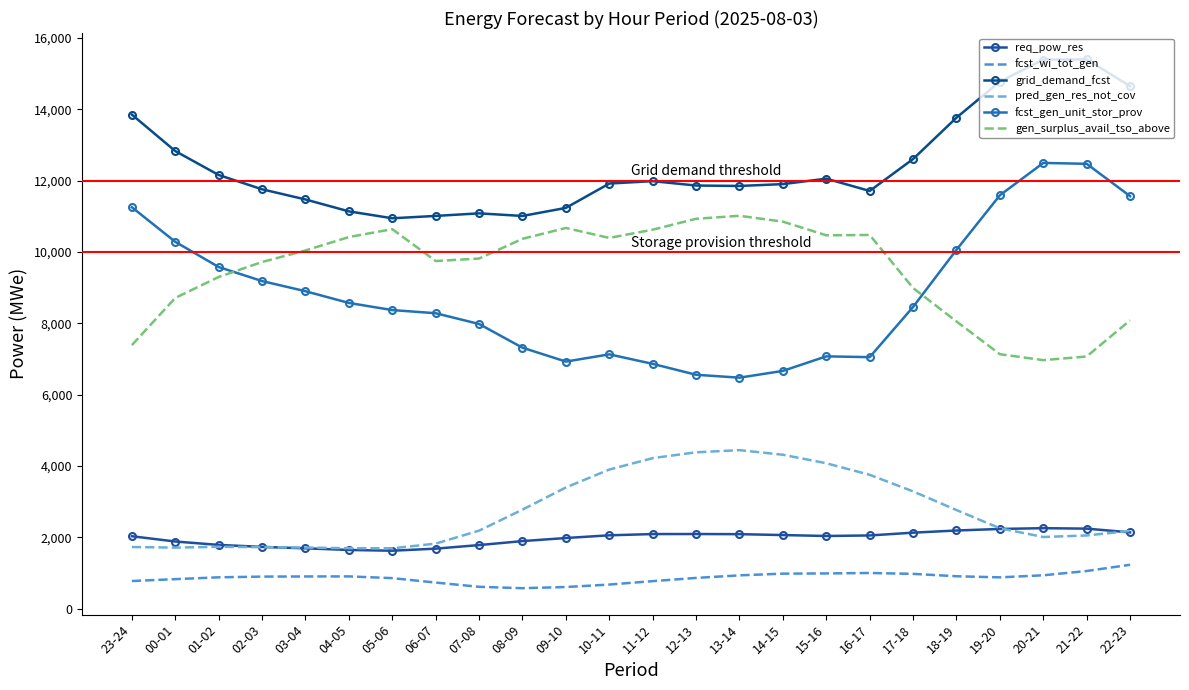

What is the spread (max minus min) of values at 09-10?

10630